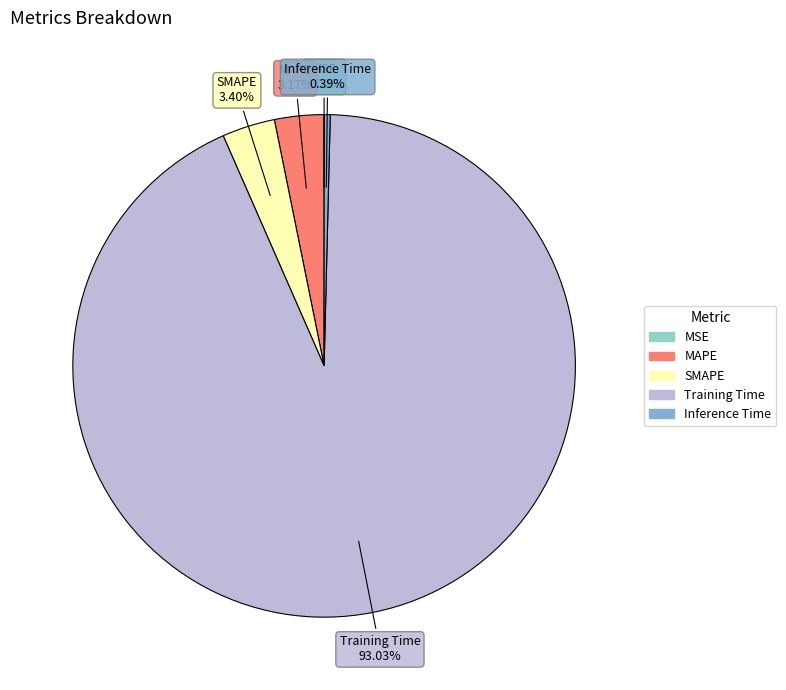

Is there a majority slice in this chart?

Yes